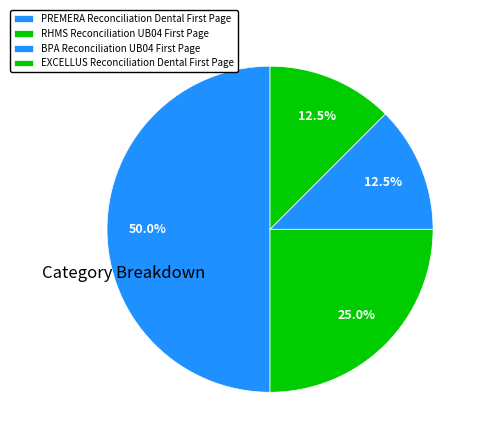

Count the number of slices in the pie.

4